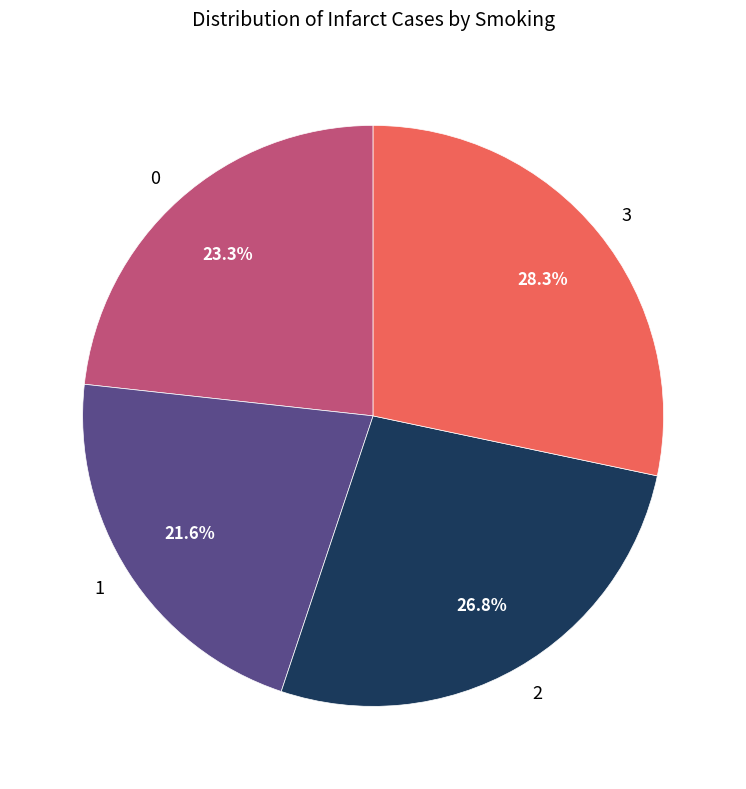

Which slice is the largest?

3